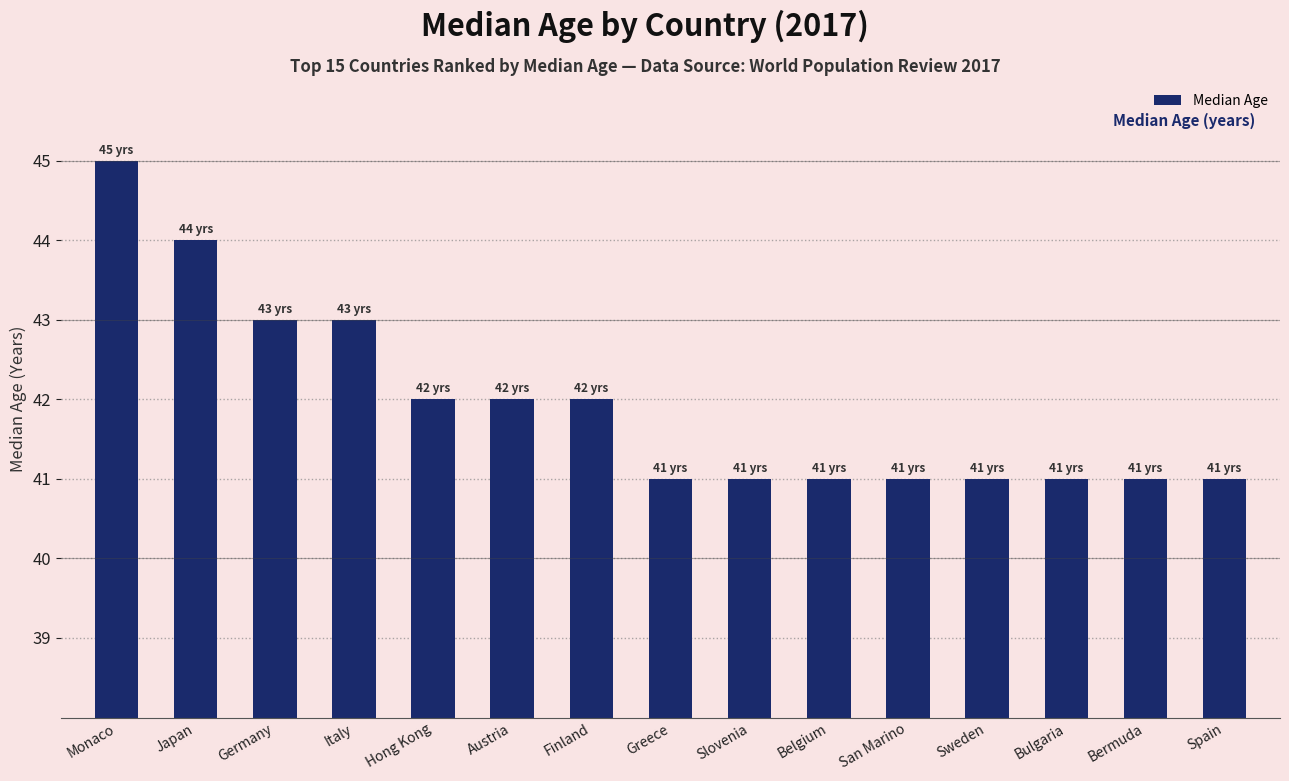

Reading left to right, what are all the values shown in this chart?

Monaco=45	Japan=44	Germany=43	Italy=43	Hong Kong=42	Austria=42	Finland=42	Greece=41	Slovenia=41	Belgium=41	San Marino=41	Sweden=41	Bulgaria=41	Bermuda=41	Spain=41